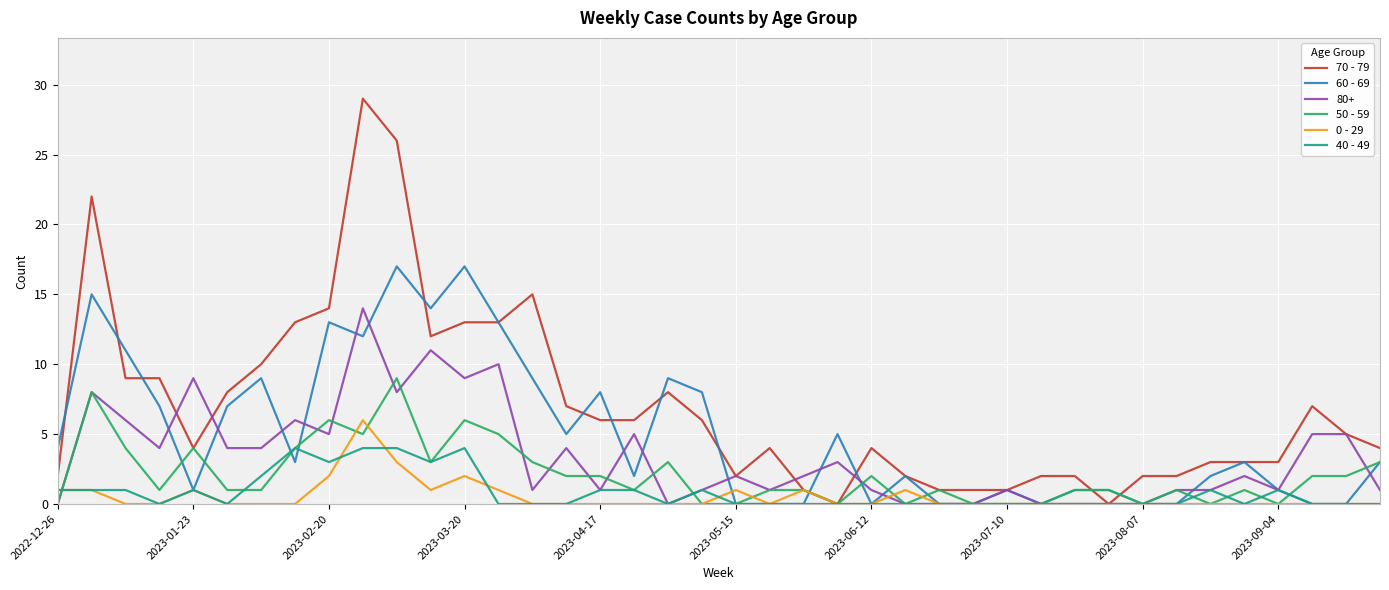

List the series in order of their peak value, highest first.

70 - 79, 60 - 69, 80+, 50 - 59, 0 - 29, 40 - 49